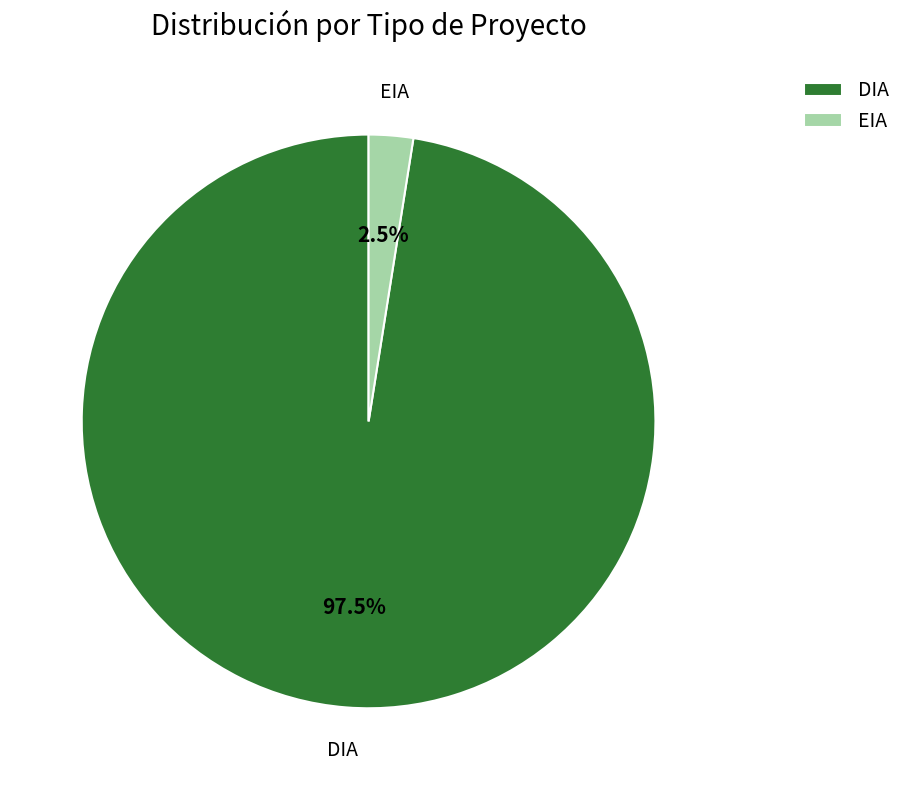

What is the ratio of the value at DIA to the value at EIA?

39.0